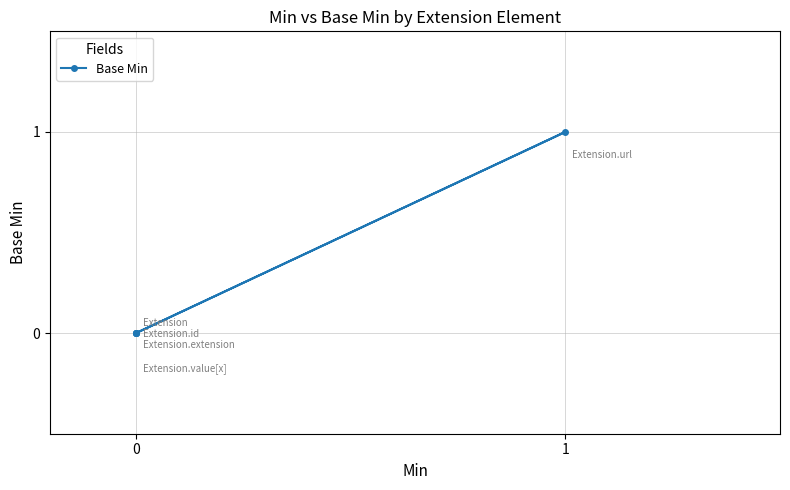

Rank the categories by value from highest to lowest.

1, 0, 0, 0, 0